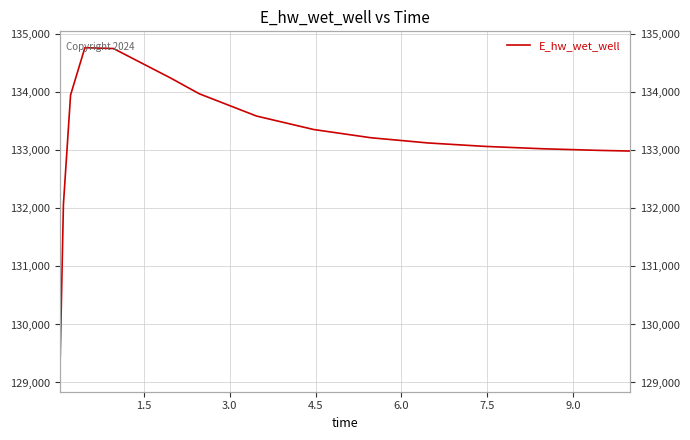

Is it true that the value at 3.0 is 36731.6?

False